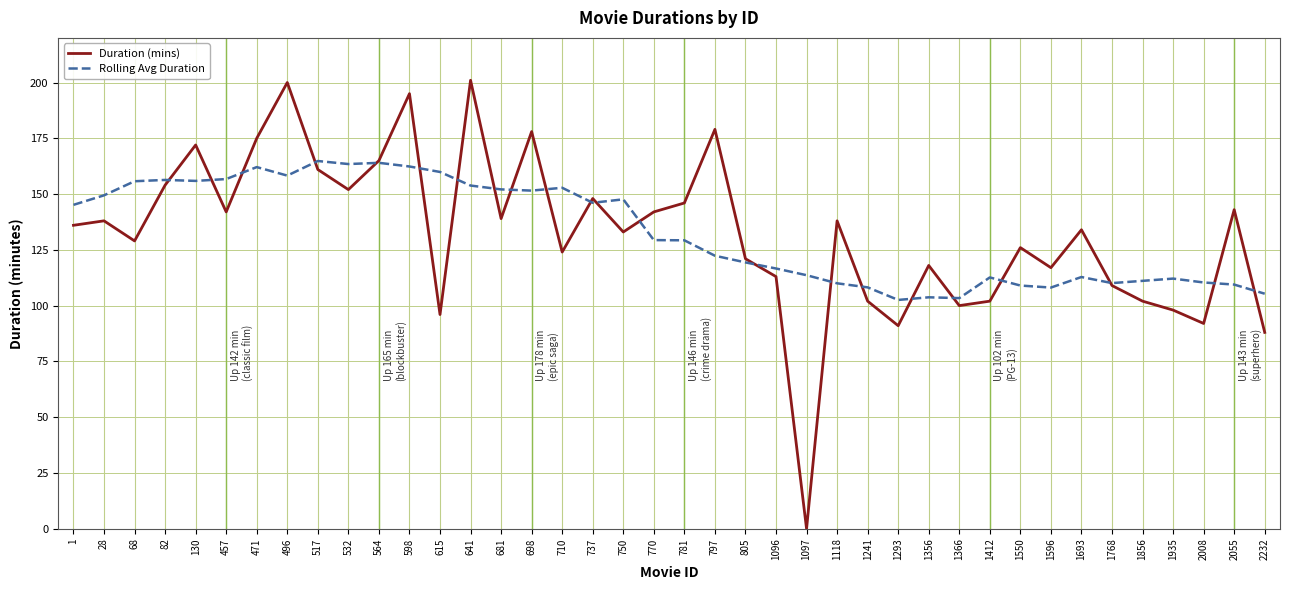

True or false: Rolling Avg Duration has more than 1 points higher than both neighbors.

True